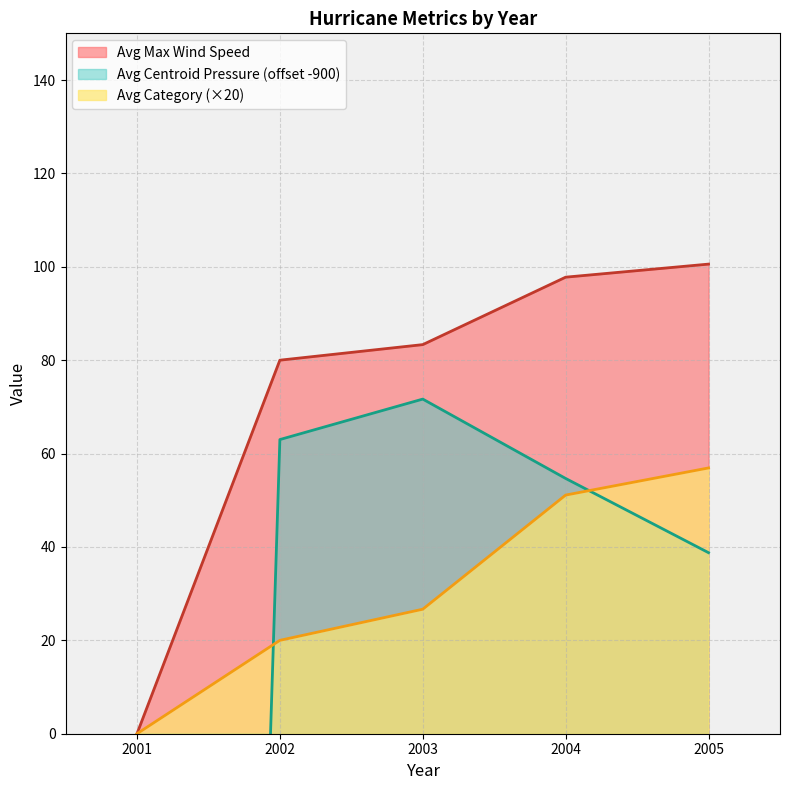

List the labels in order of Avg Category (×20) value, smallest first.

2001, 2002, 2003, 2004, 2005